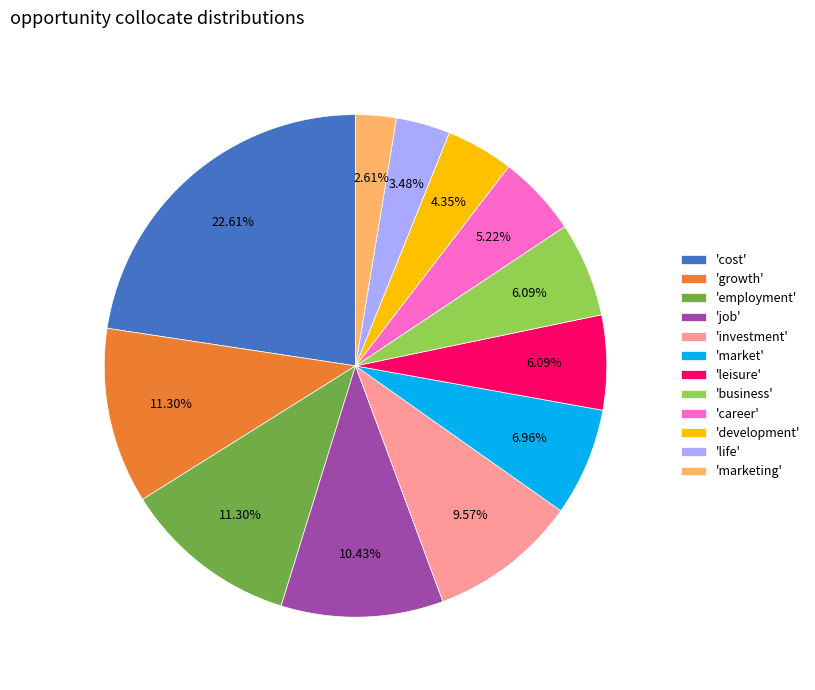

Which category has the smallest portion of the pie?

'marketing'